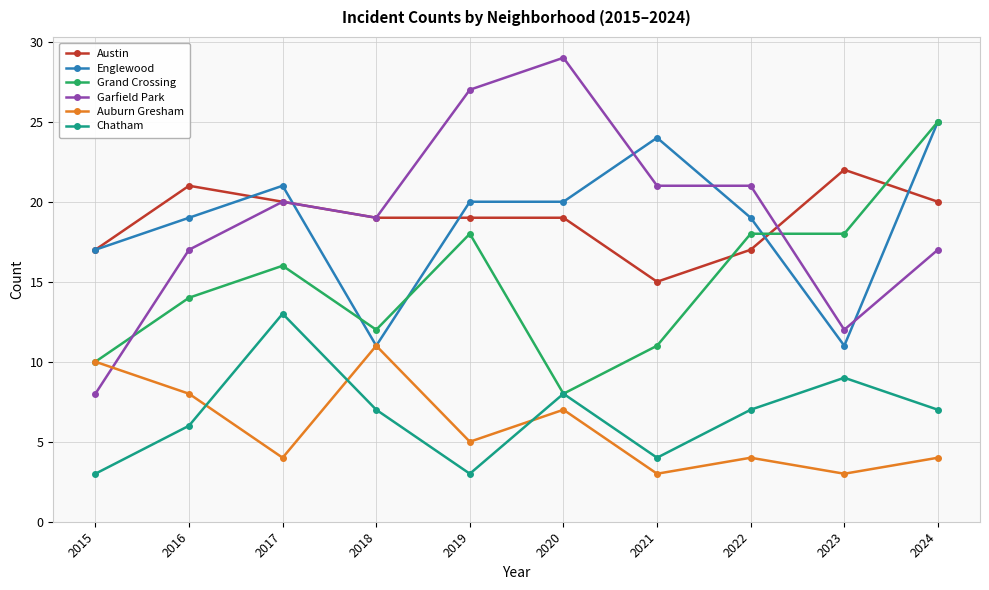

Which category has the highest value across all series?

2020